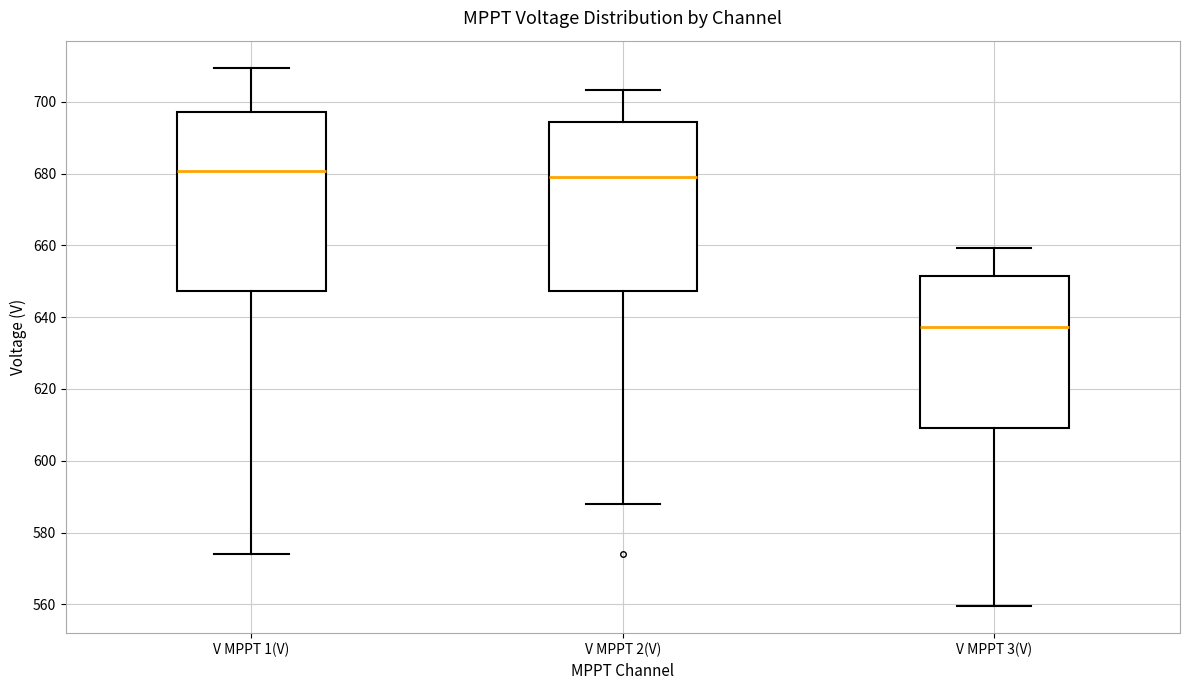

Which box is the tallest, from its lower edge to its upper edge?

V MPPT 1(V)